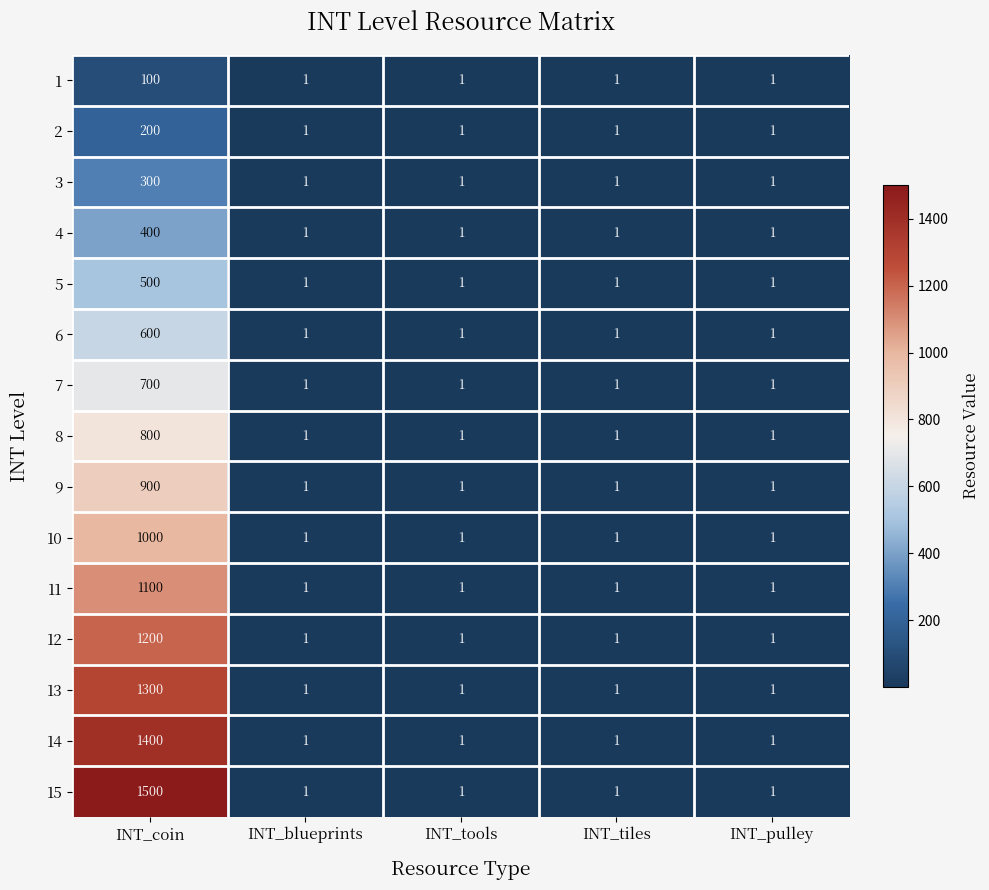

Rank the series by their maximum value, from lowest to highest.

1, 2, 3, 4, 5, 6, 7, 8, 9, 10, 11, 12, 13, 14, 15